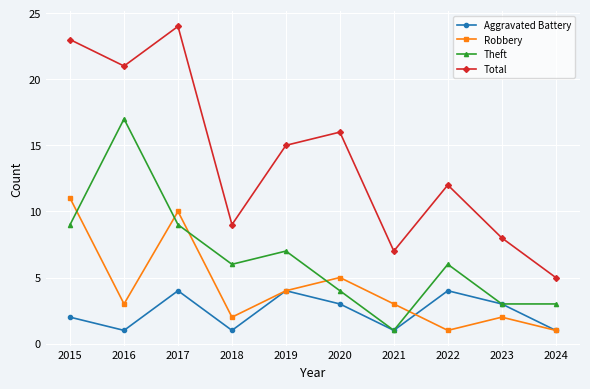

List the labels in order of Total value, largest first.

2017, 2015, 2016, 2020, 2019, 2022, 2018, 2023, 2021, 2024